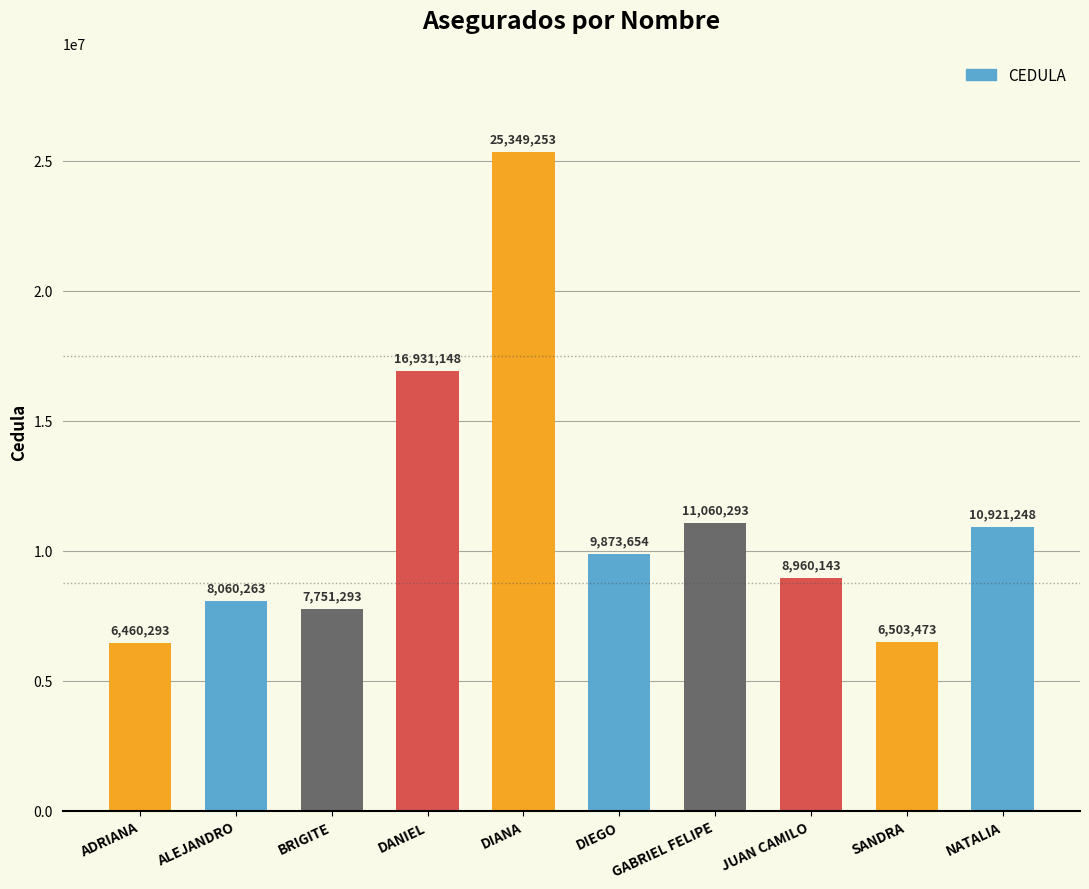

What is the label of the 7th bar from the left?

GABRIEL FELIPE